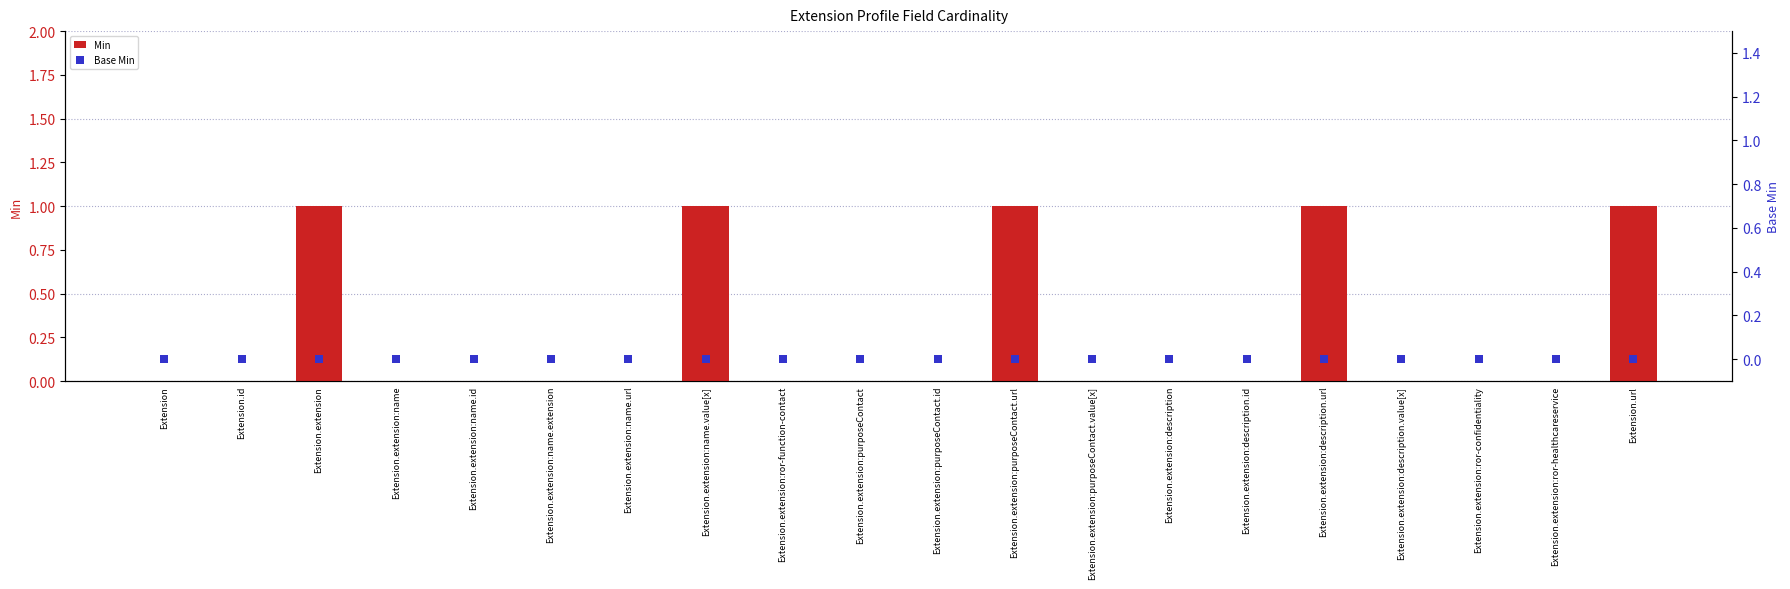

Which series has the largest Y range (max minus min)?

Min